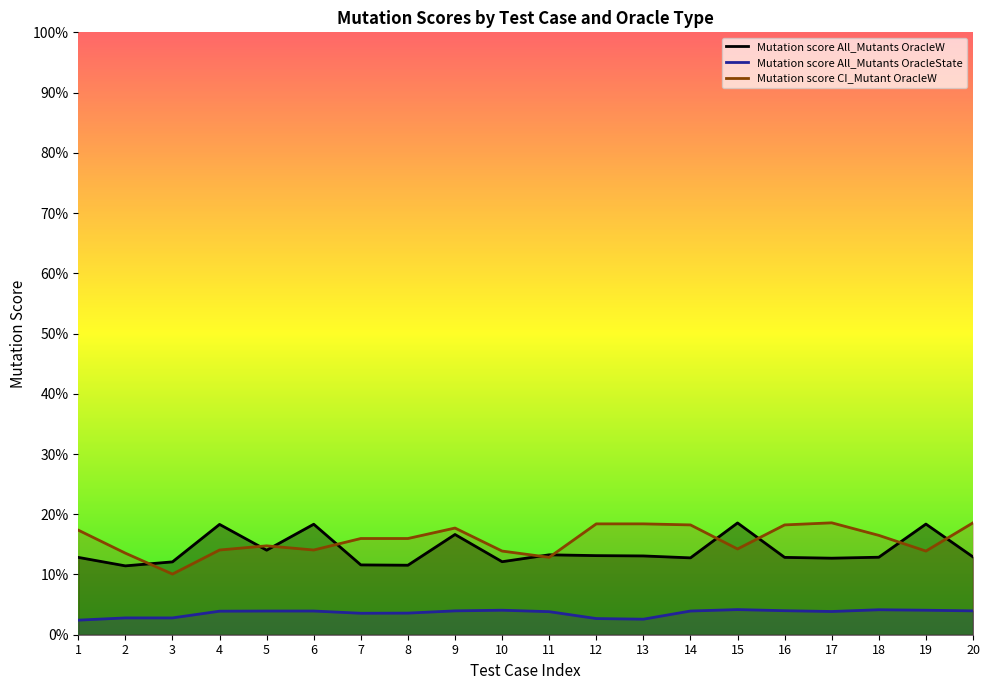

Does the chart display data point markers on the line(s)?

No